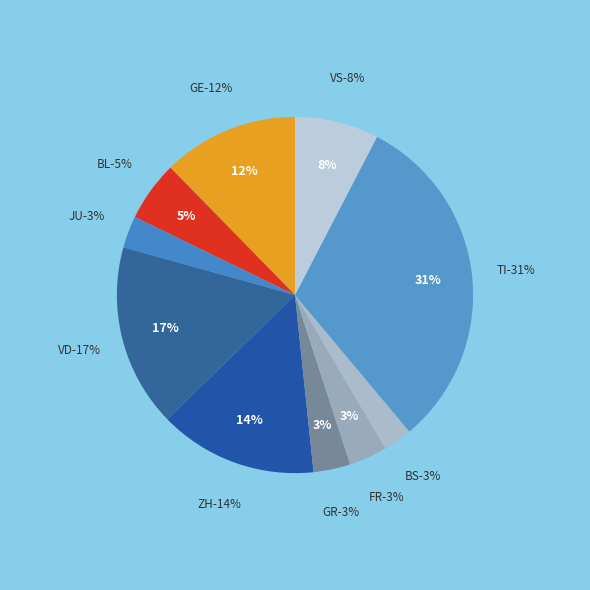

Count the number of slices in the pie.

10